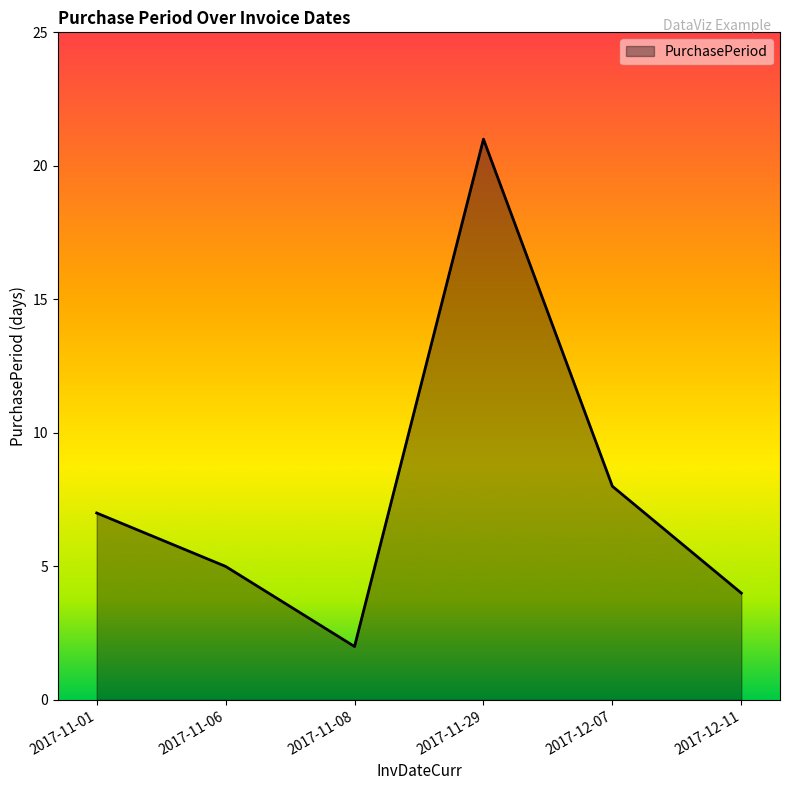

Does the chart display data point markers on the line(s)?

No